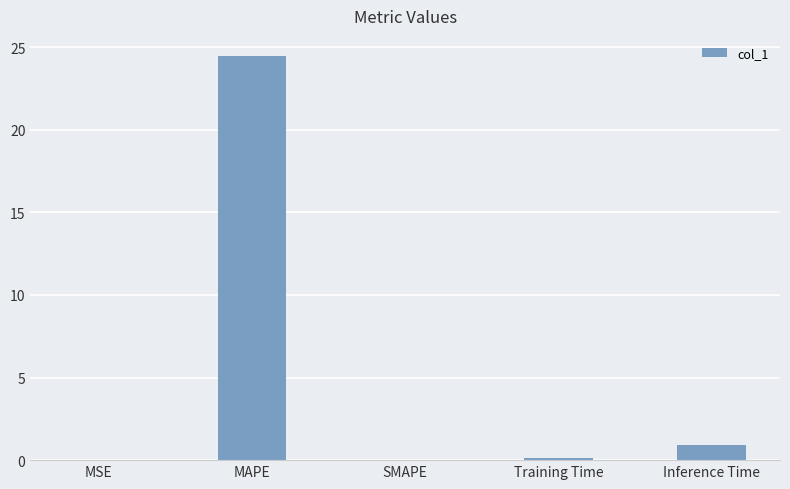

What is the difference between the values at MAPE and SMAPE?

24.5